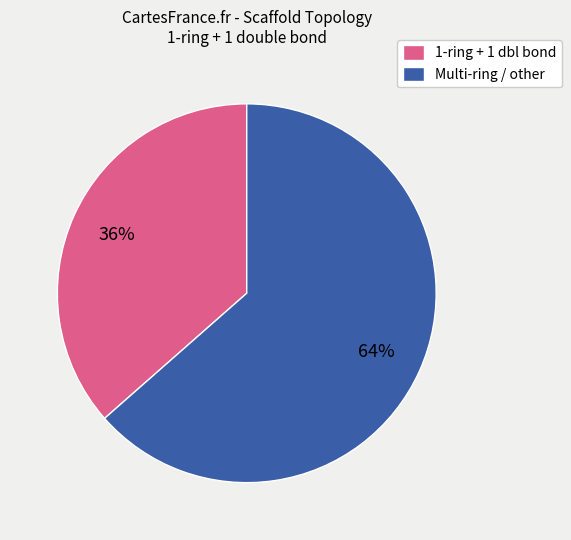

To the nearest percent, what is the average slice percentage?

50%